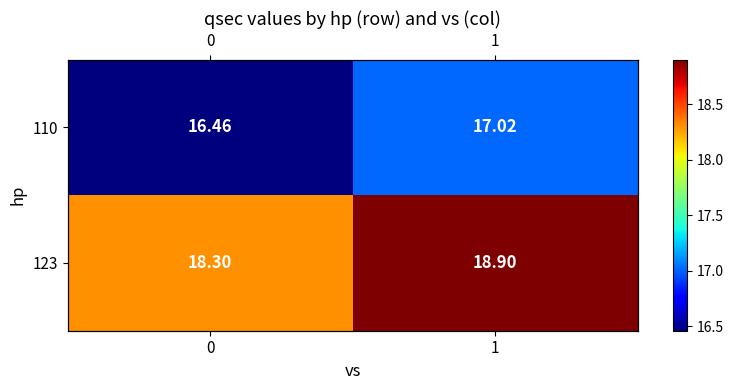

What is the average value of the row_1 series?

18.6